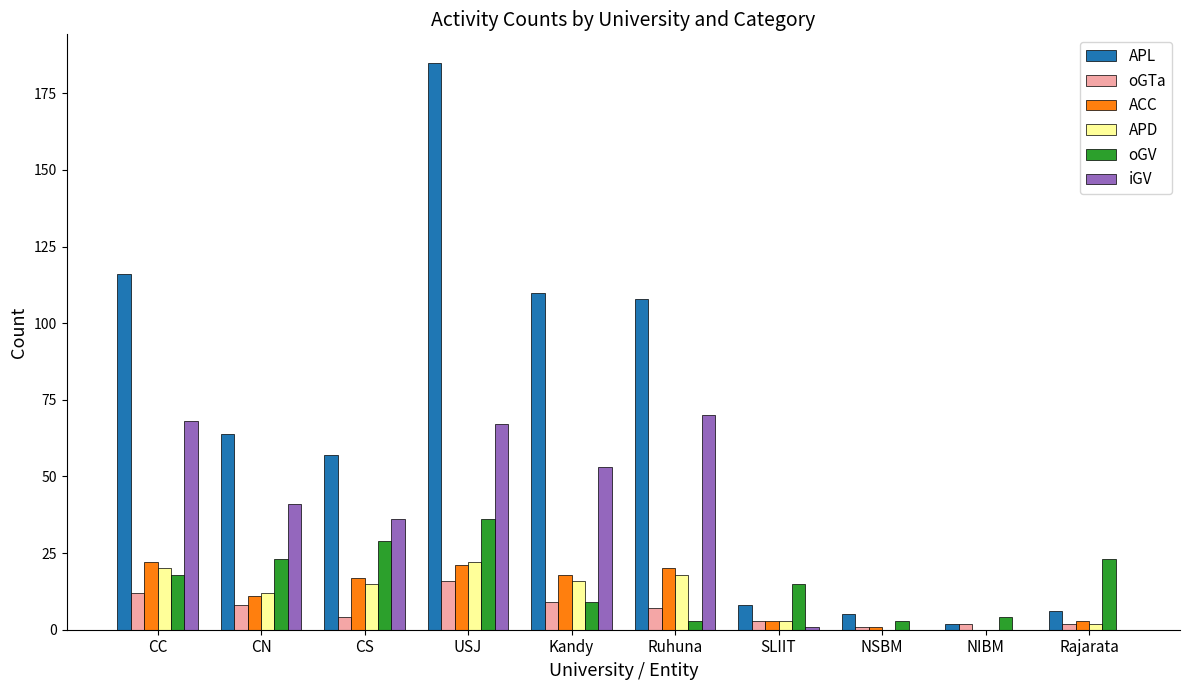

What are all the series names shown in the legend?

APL, oGTa, ACC, APD, oGV, iGV